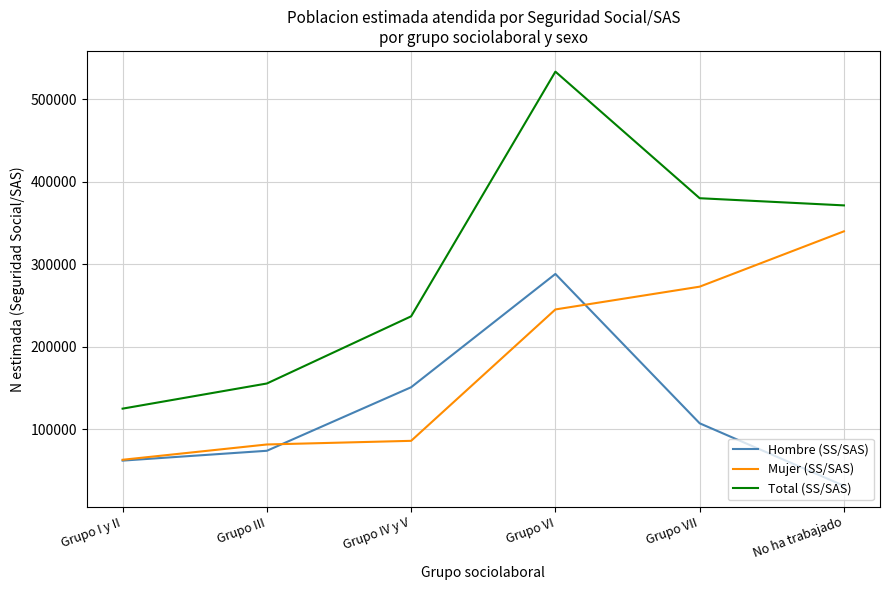

True or false: Mujer (SS/SAS) has a value of 81596 at Grupo III.

True